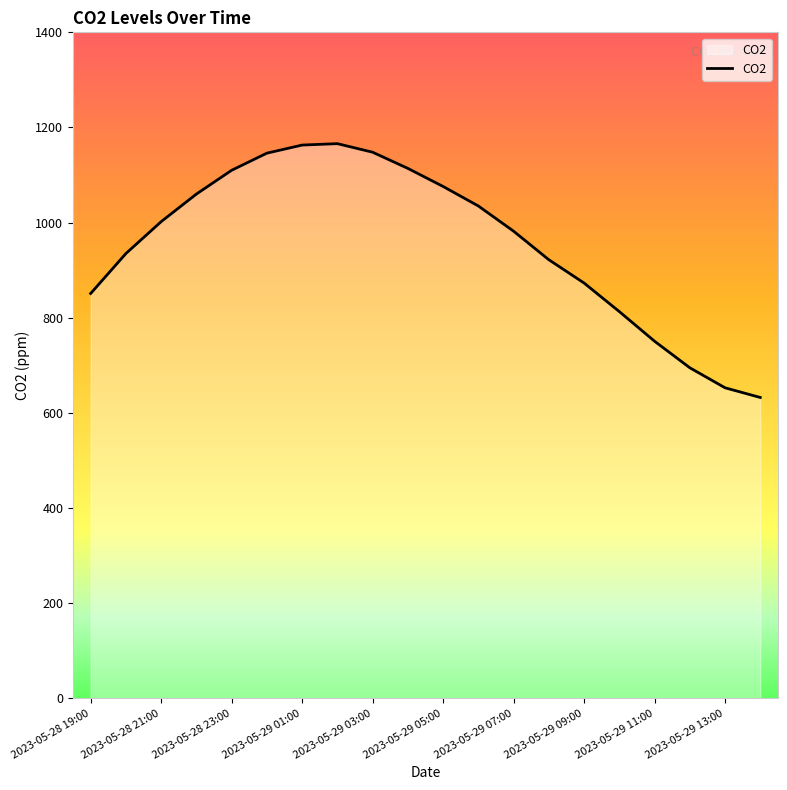

What is the maximum value shown in the chart?

1166.0